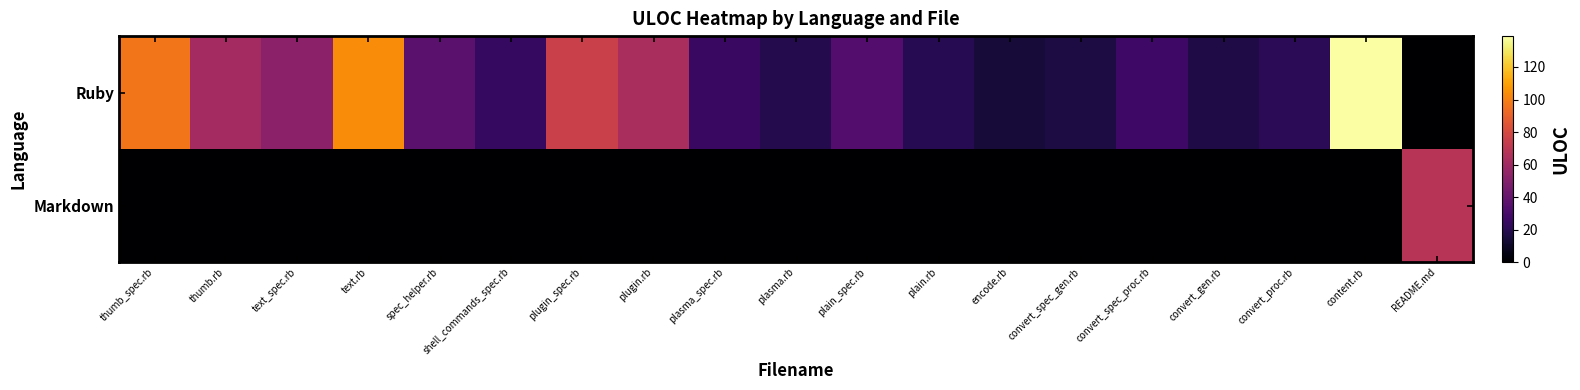

At how many categories does at least one series exceed 137?

1